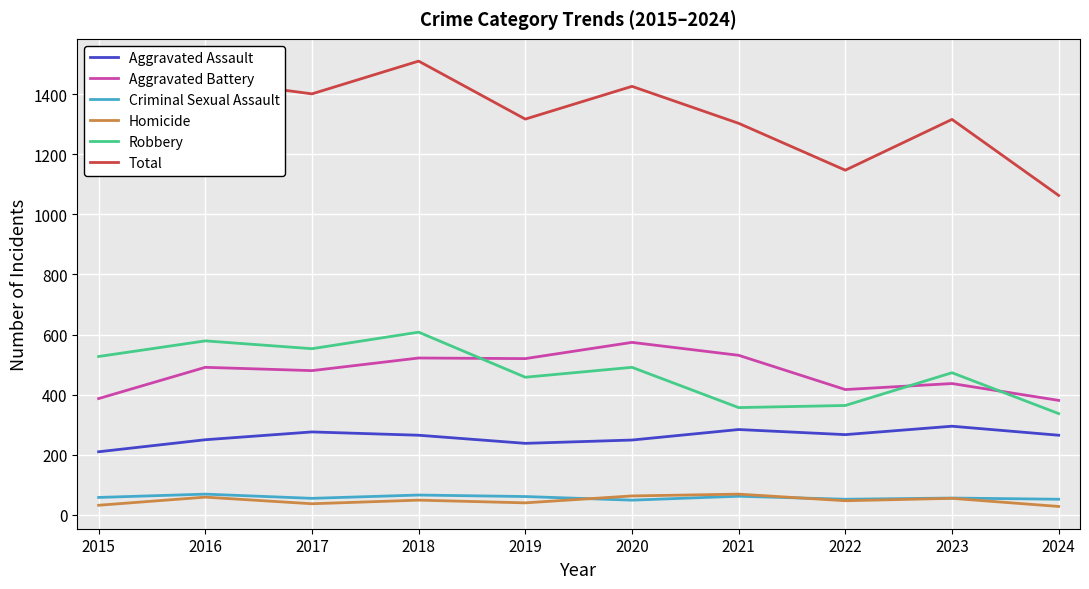

What is the difference between the maximum and minimum values in the Homicide series?

41